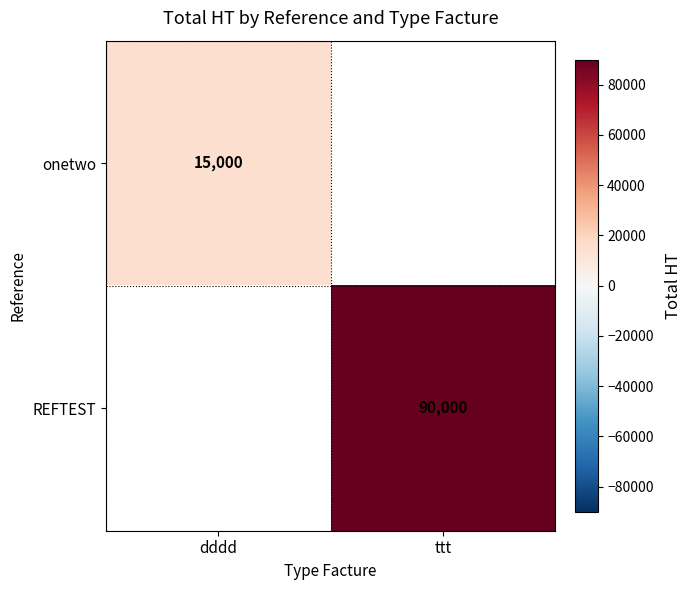

True or false: REFTEST has a value of 90000 at ttt.

True